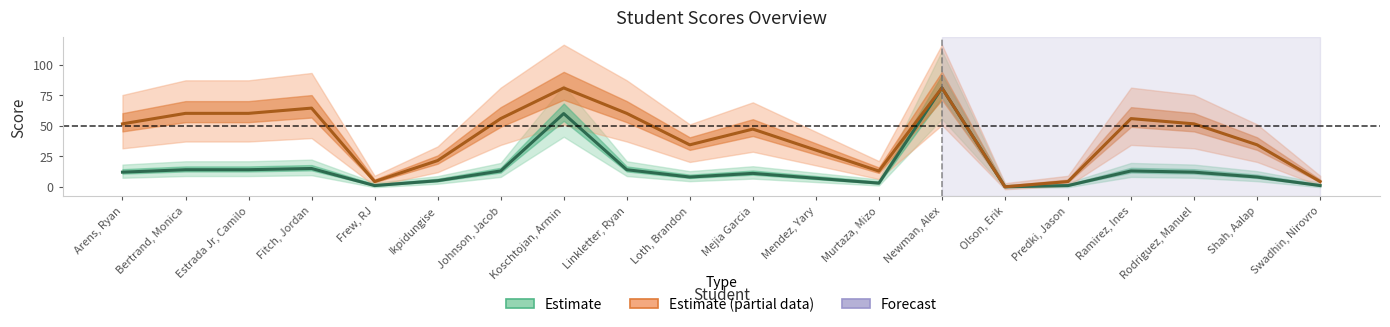

At which category is the sum across all series the highest?

Newman, Alex